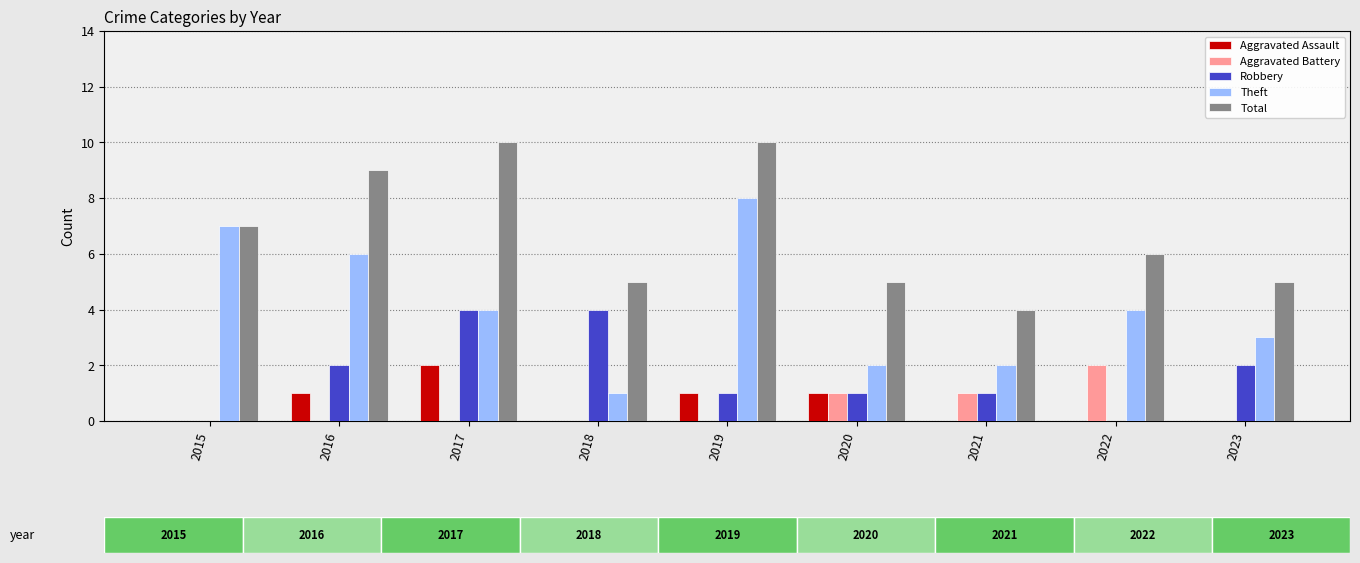

Between 2018 and 2020, which series saw the biggest shift?

Robbery